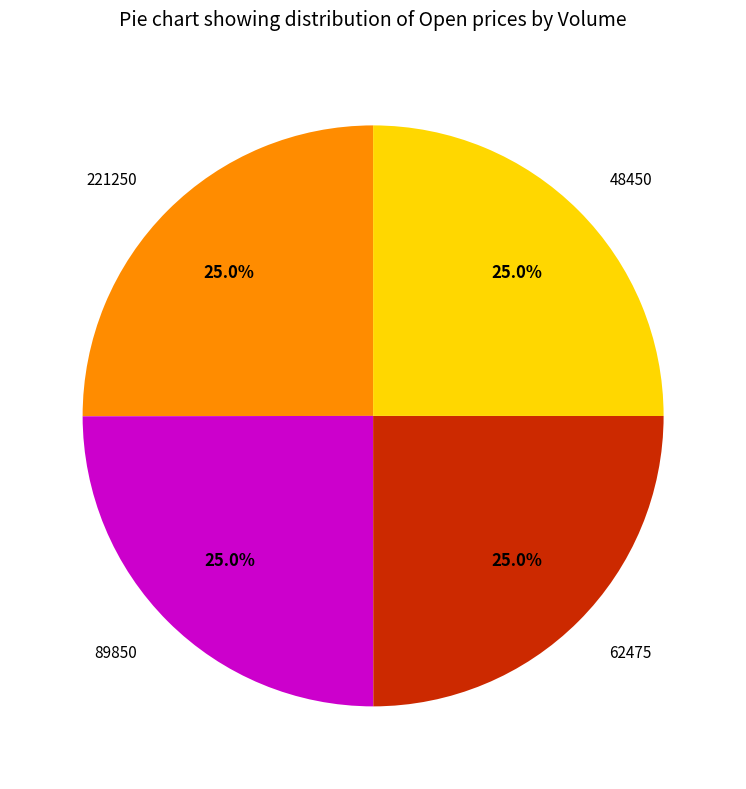

To the nearest percent, what is the average slice percentage?

25%